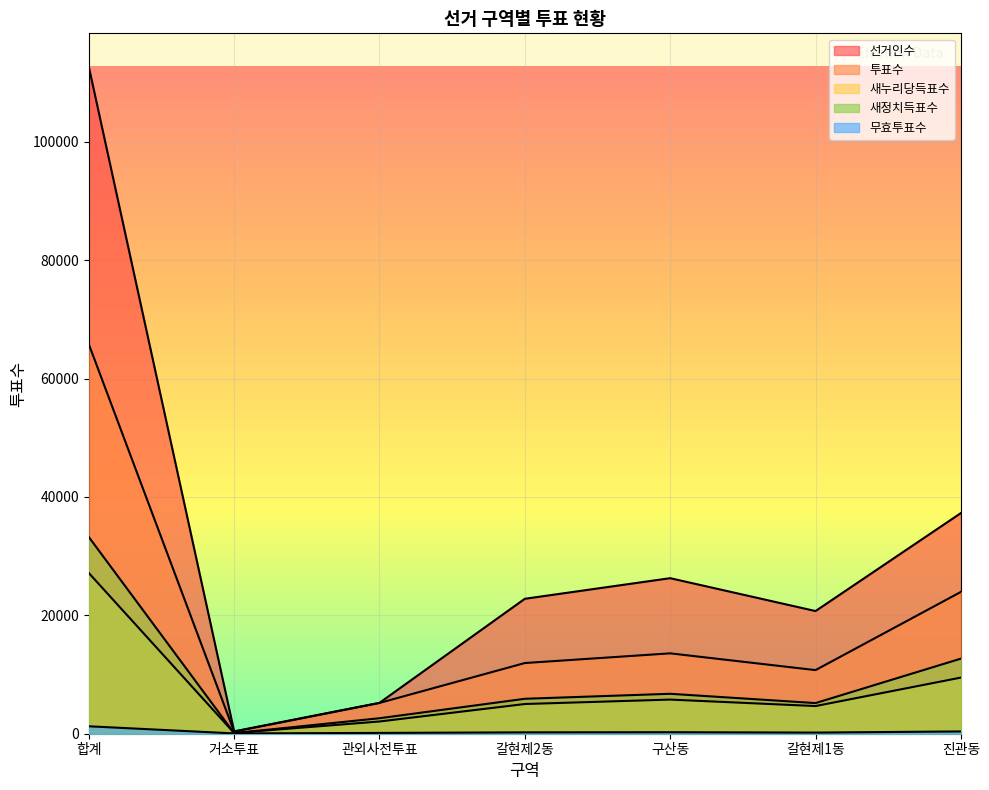

List the series in order of their peak value, lowest first.

무효투표수, 새누리당득표수, 새정치득표수, 투표수, 선거인수